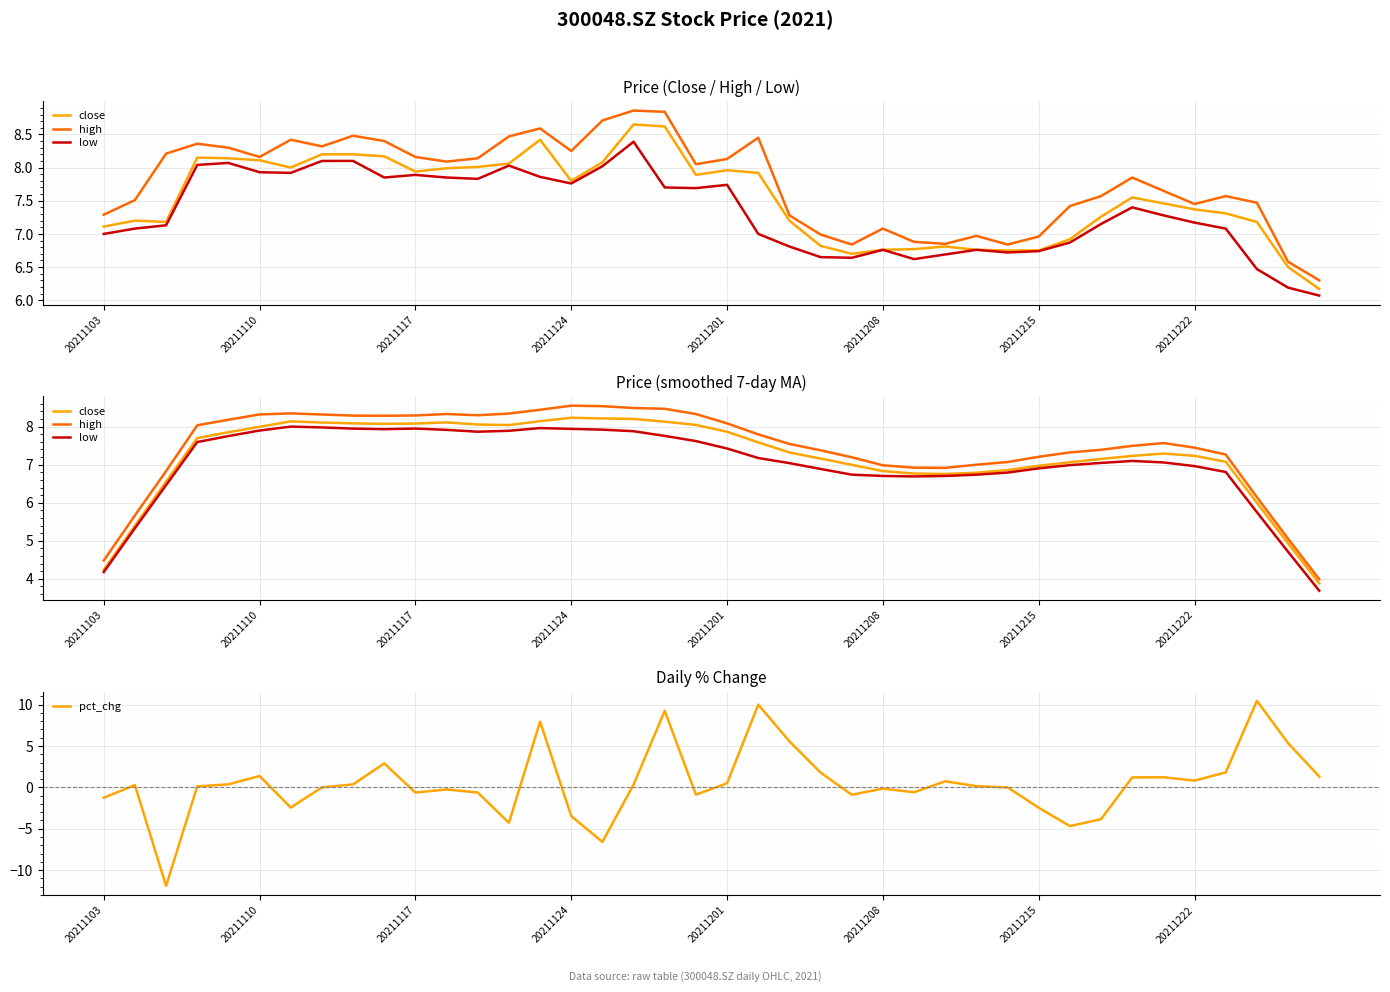

How many distinct data groups are displayed?

4